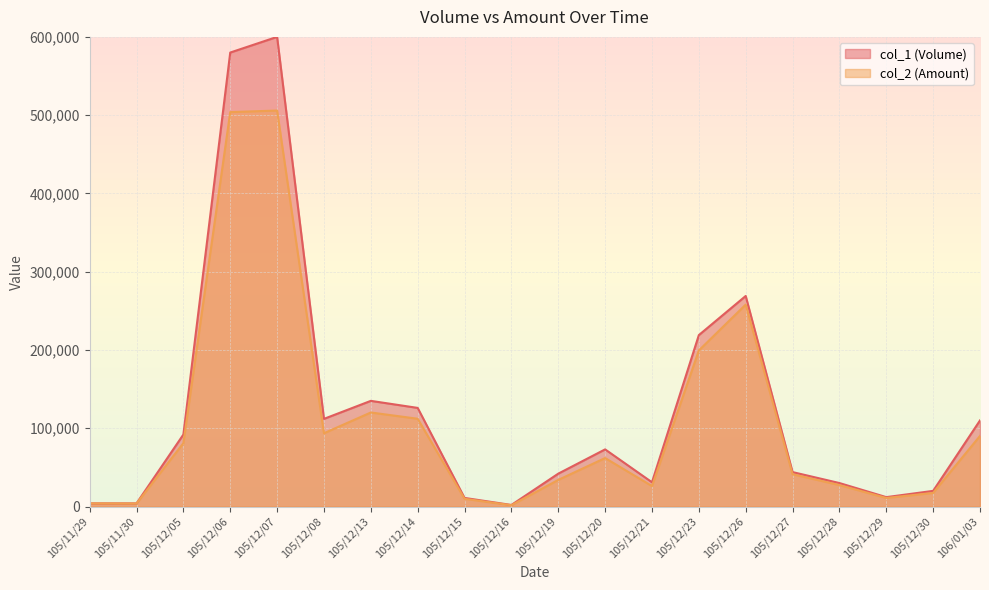

Read the col_2 (Amount) value at 105/12/30, to the nearest 10.

17400